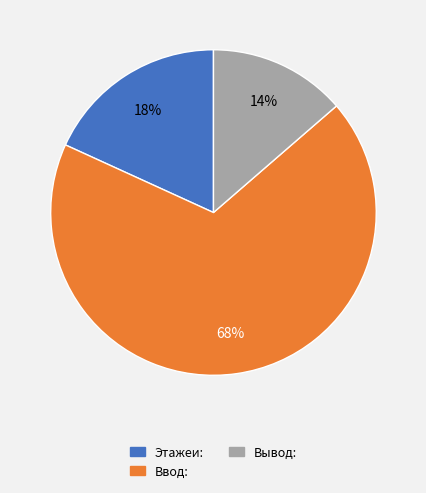

To the nearest percent, what portion does Ввод: represent?

68%